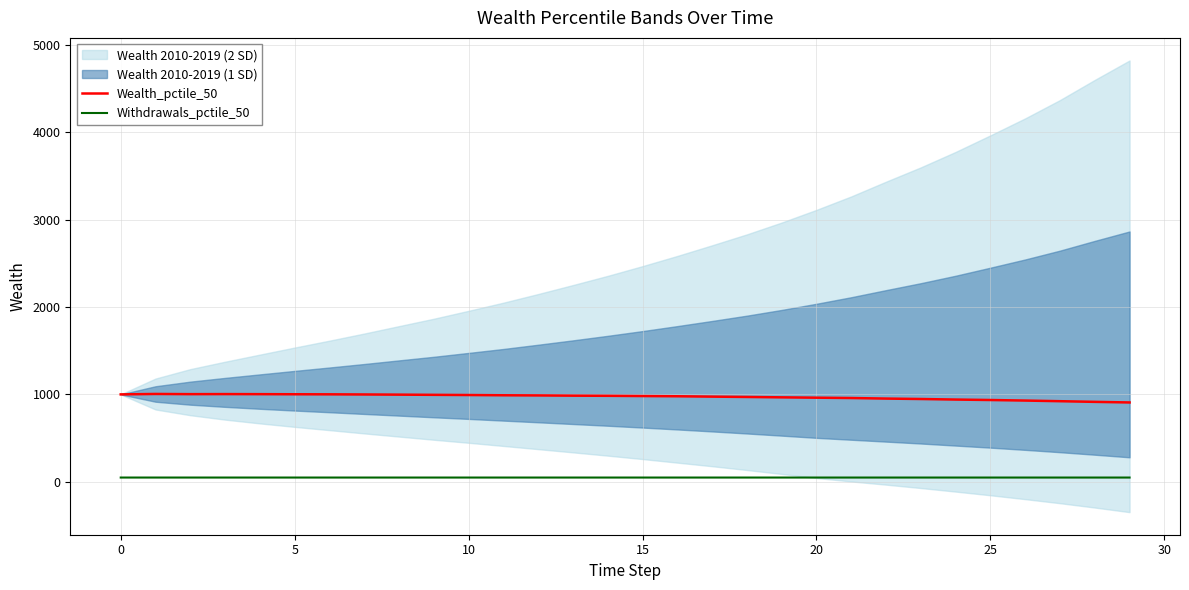

True or false: Withdrawals_pctile_50 and Wealth_pctile_50 cross at least once.

False